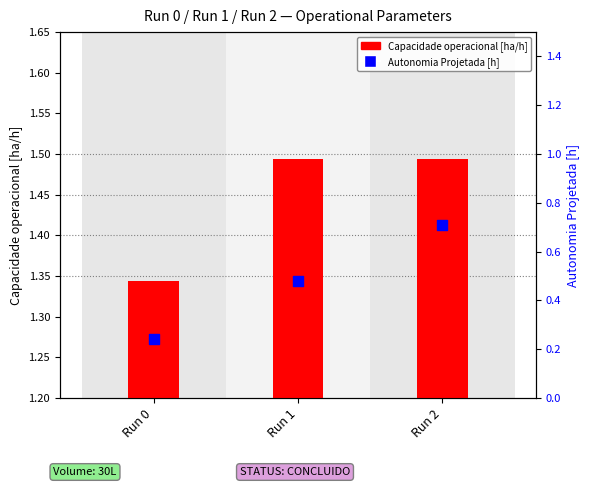

Is the value of Autonomia Projetada [h] at Run 1 greater than the value of Capacidade operacional [ha/h] at Run 1?

No